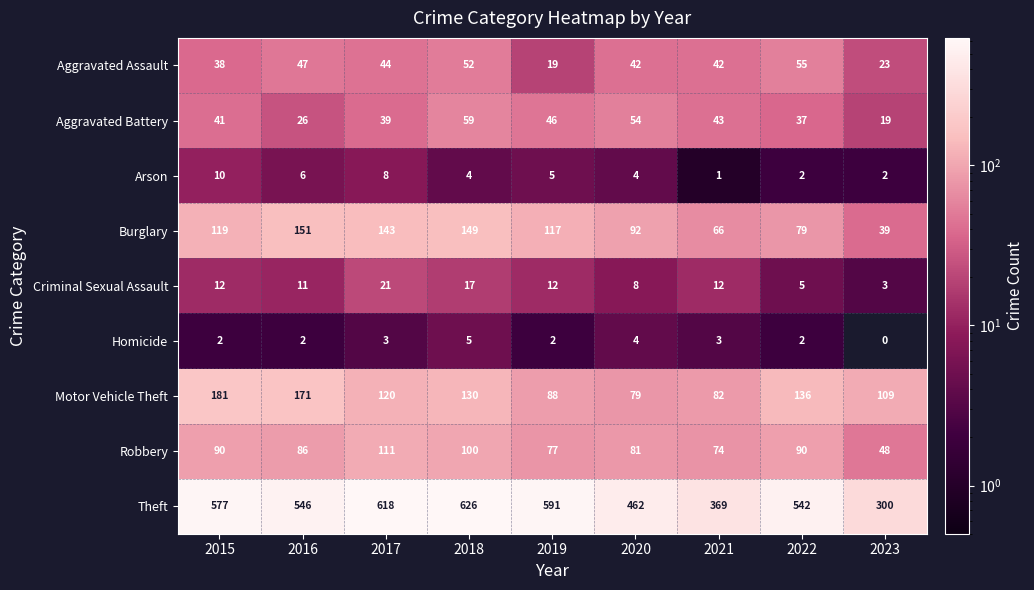

Rank the series at 2017 from lowest to highest value.

Homicide, Arson, Criminal Sexual Assault, Aggravated Battery, Aggravated Assault, Robbery, Motor Vehicle Theft, Burglary, Theft